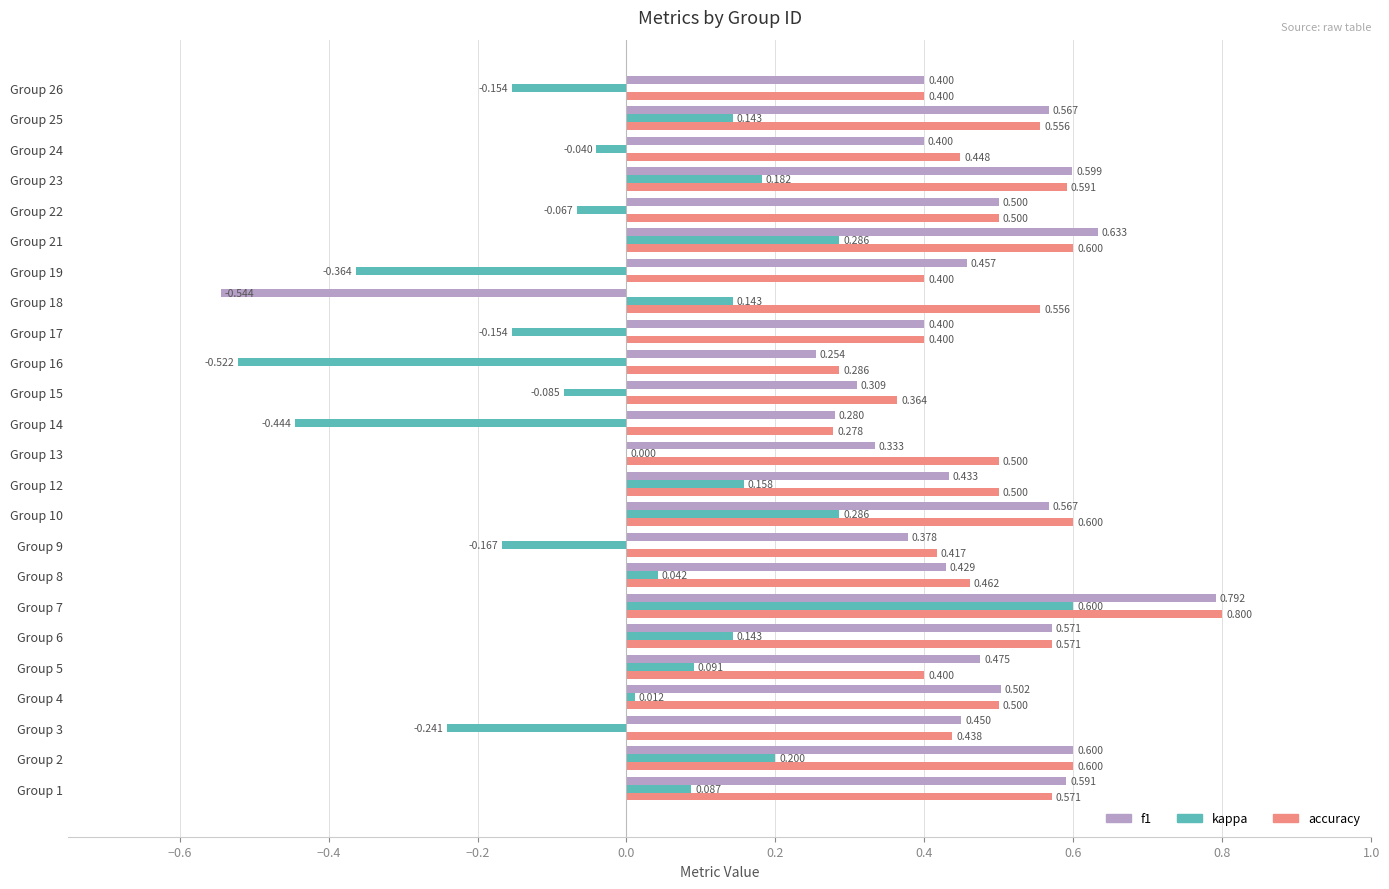

Which series has the largest total across all categories?

accuracy